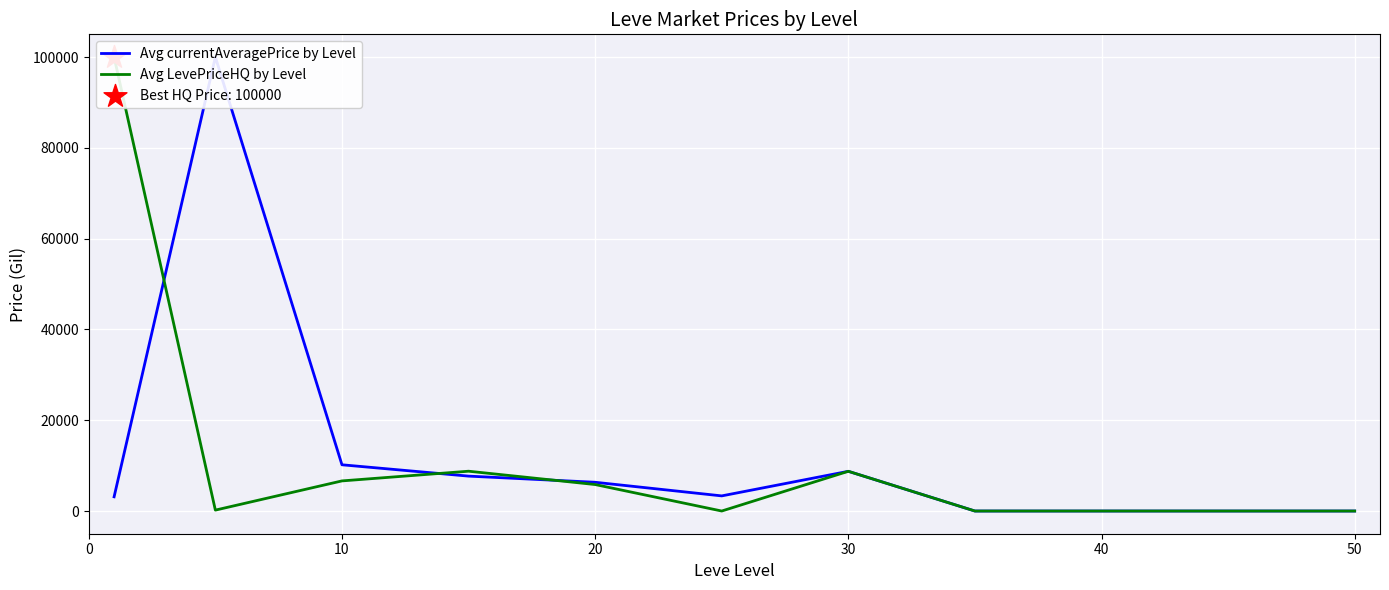

Which series has the largest total across all categories?

Avg currentAveragePrice by Level